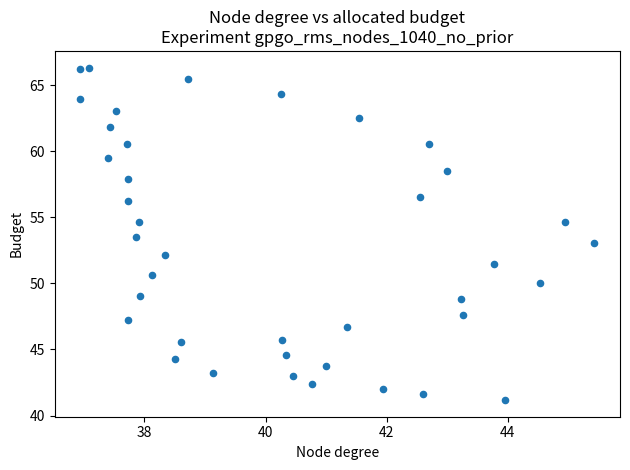

What is the range of X values (max minus min)?

8.5